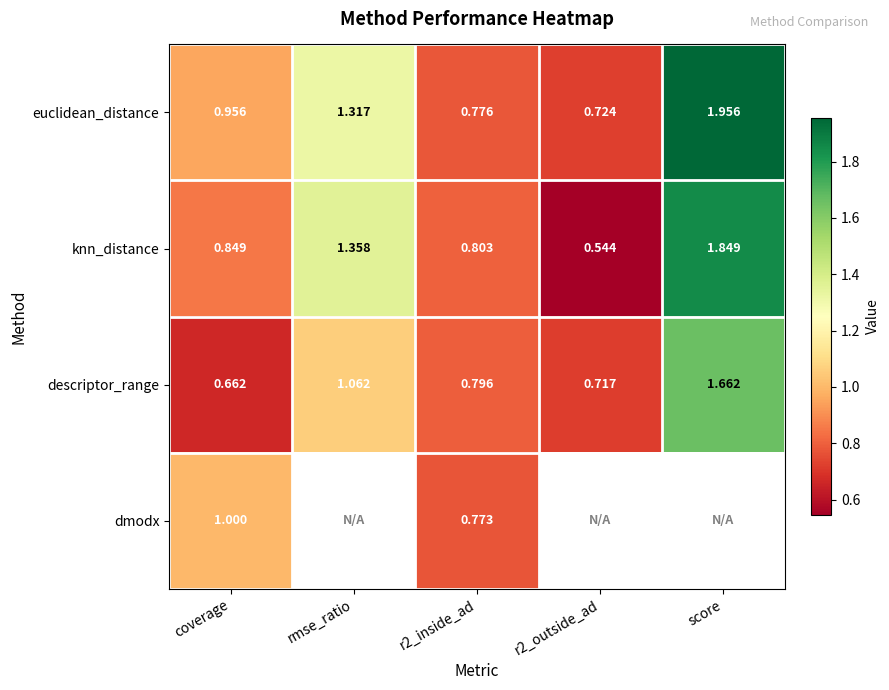

Which category has the highest value in the euclidean_distance series?

score